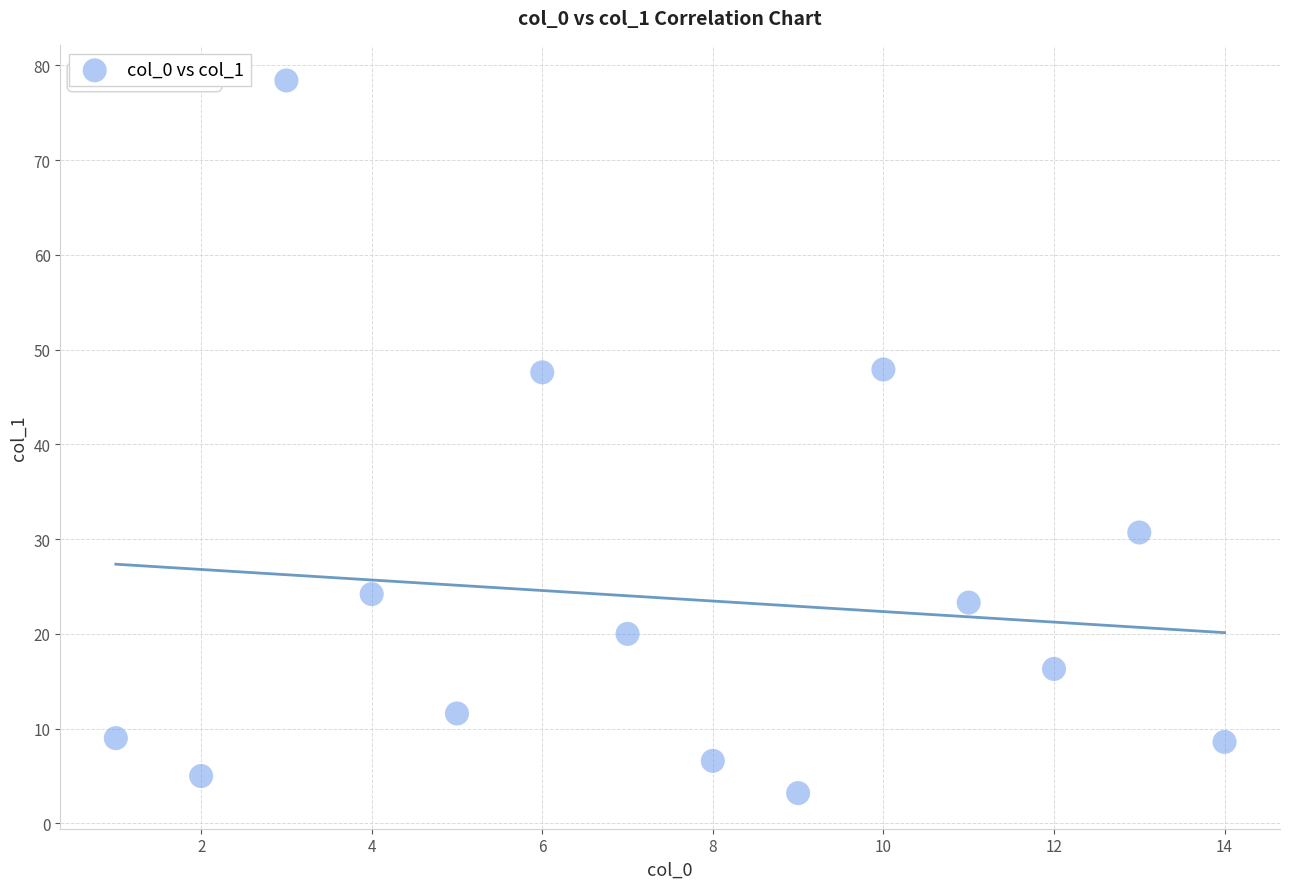

What is the range of Y values (max minus min)?

75.2